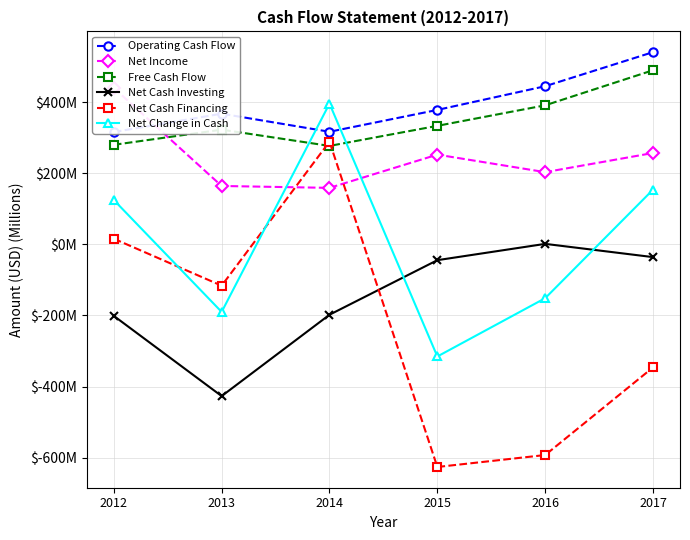

In Free Cash Flow, how many points are higher than both neighbors (excluding endpoints)?

1